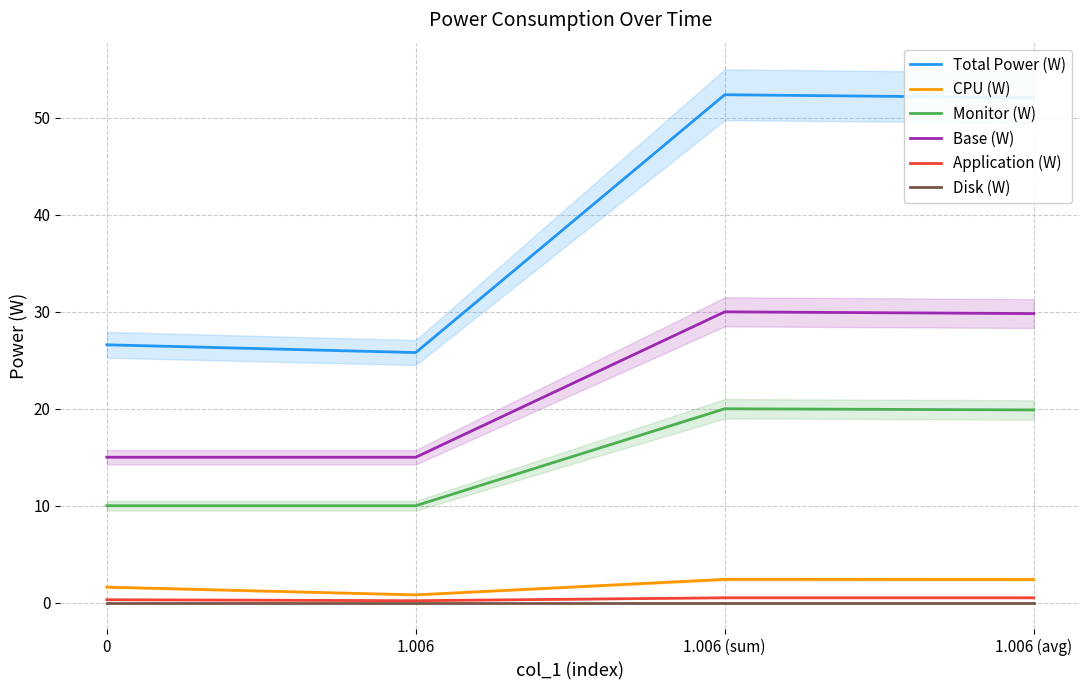

What position from the right is 1.006 (sum)?

2